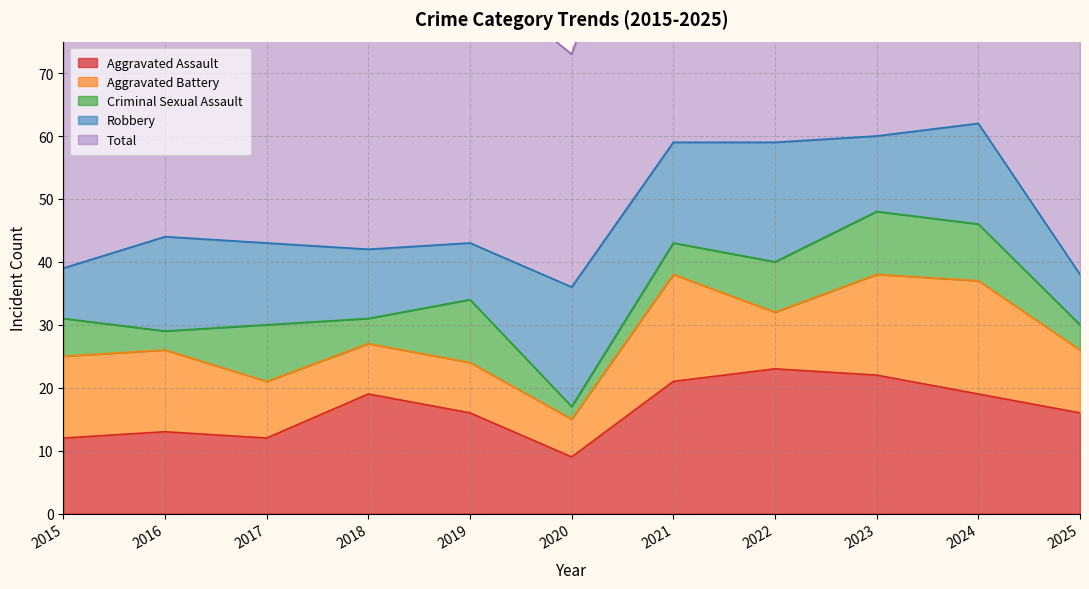

Which series has the widest spread of values?

Total